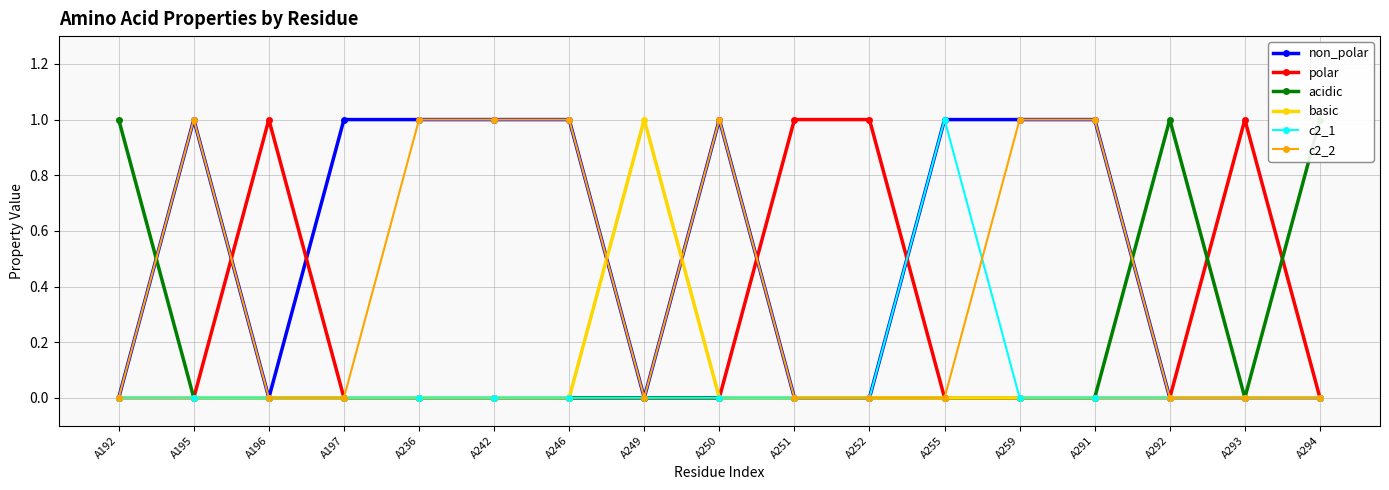

Reading left to right, what are all the values shown in this chart?

non_polar: A192=0	A195=1	A196=0	A197=1	A236=1	A242=1	A246=1	A249=0	A250=1	A251=0	A252=0	A255=1	A259=1	A291=1	A292=0	A293=0	A294=0
polar: A192=0	A195=0	A196=1	A197=0	A236=0	A242=0	A246=0	A249=0	A250=0	A251=1	A252=1	A255=0	A259=0	A291=0	A292=0	A293=1	A294=0
acidic: A192=1	A195=0	A196=0	A197=0	A236=0	A242=0	A246=0	A249=0	A250=0	A251=0	A252=0	A255=0	A259=0	A291=0	A292=1	A293=0	A294=1
basic: A192=0	A195=0	A196=0	A197=0	A236=0	A242=0	A246=0	A249=1	A250=0	A251=0	A252=0	A255=0	A259=0	A291=0	A292=0	A293=0	A294=0
c2_1: A192=0	A195=0	A196=0	A197=0	A236=0	A242=0	A246=0	A249=0	A250=0	A251=0	A252=0	A255=1	A259=0	A291=0	A292=0	A293=0	A294=0
c2_2: A192=0	A195=1	A196=0	A197=0	A236=1	A242=1	A246=1	A249=0	A250=1	A251=0	A252=0	A255=0	A259=1	A291=1	A292=0	A293=0	A294=0